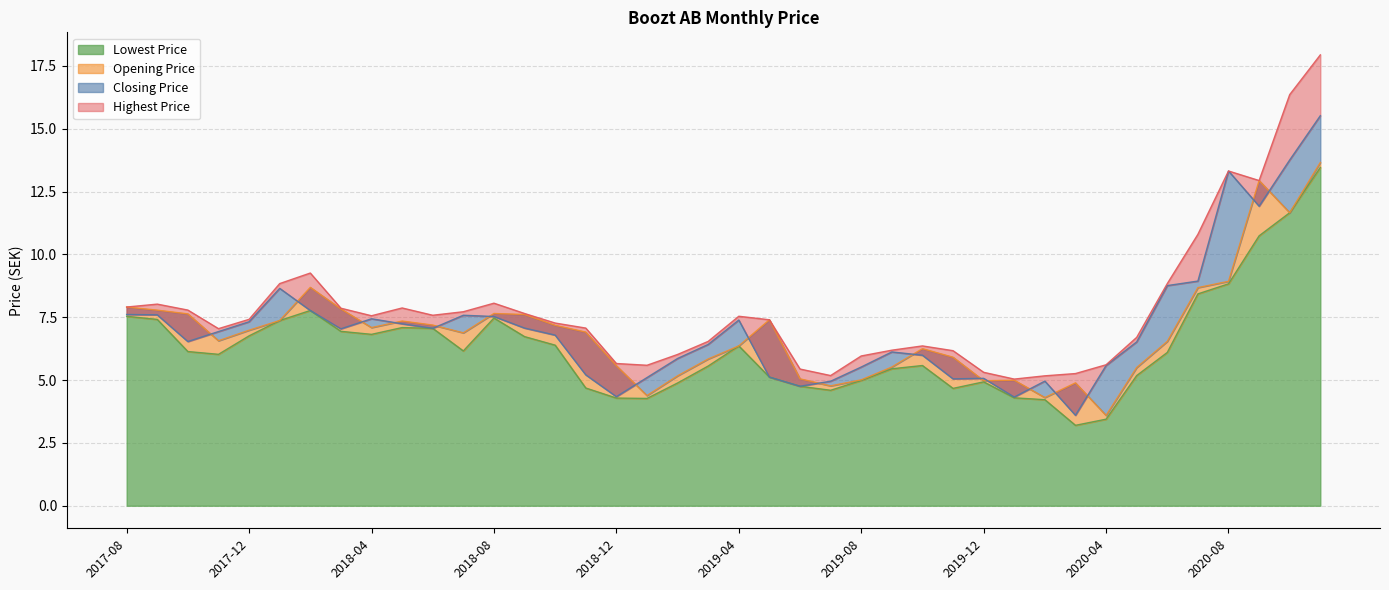

Where is Lowest Price nearest to the value 8?

2018-02